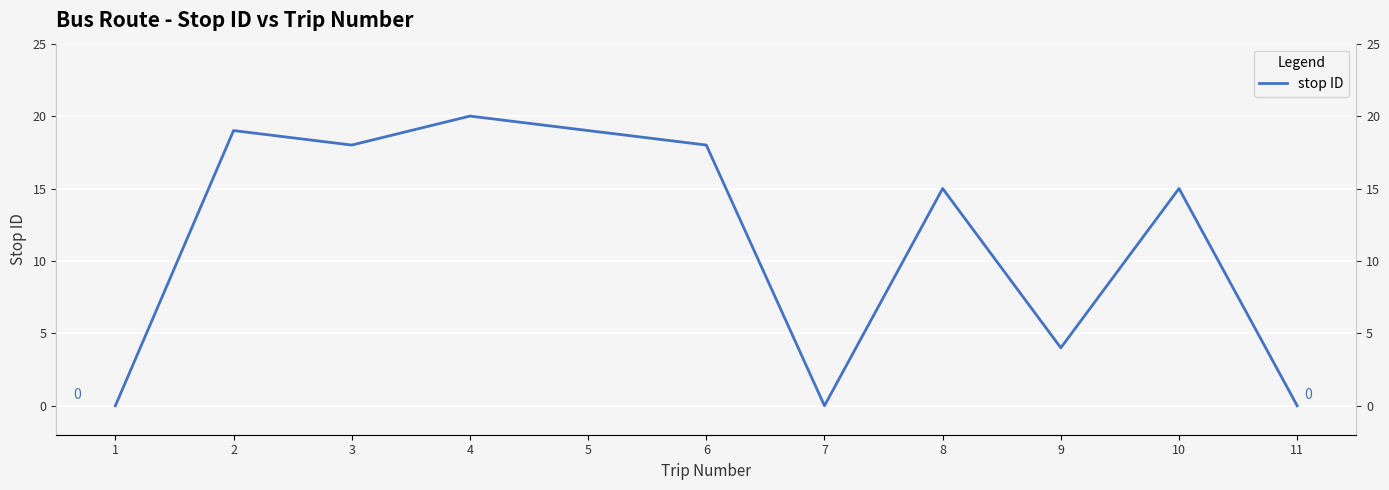

True or false: there are more than 1 points higher than both neighbors.

True